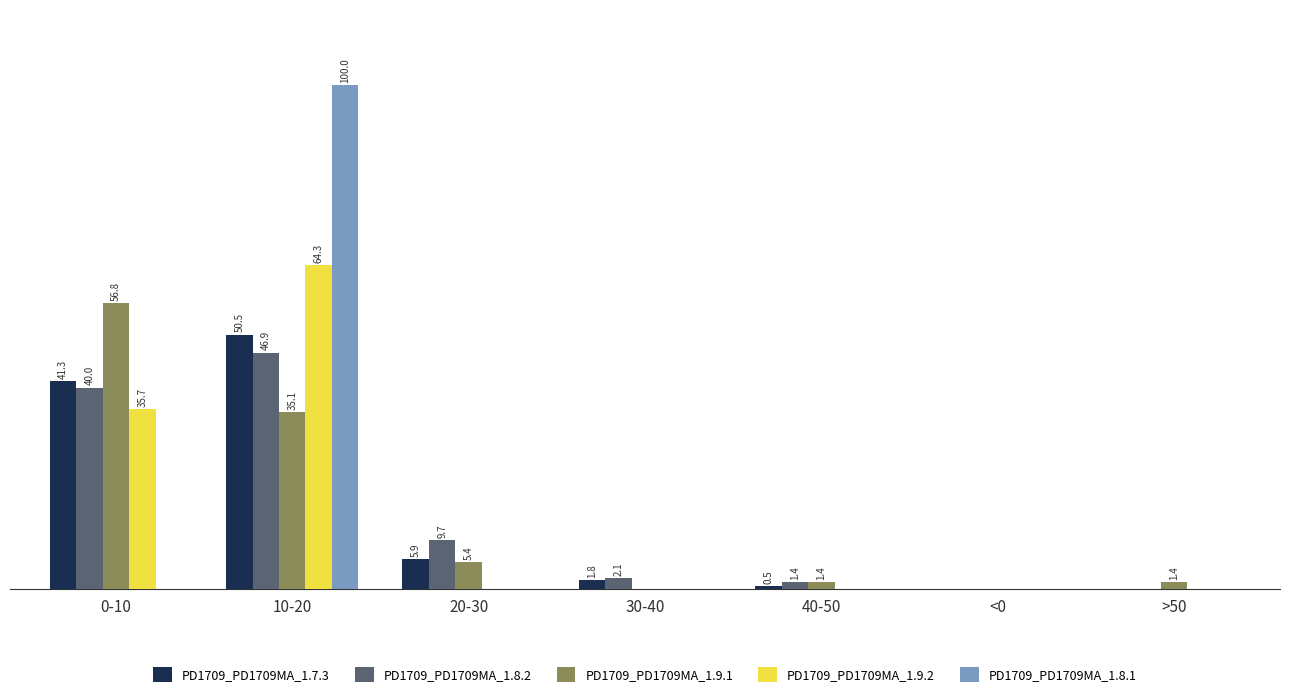

Which label corresponds to the largest value in the chart?

10-20